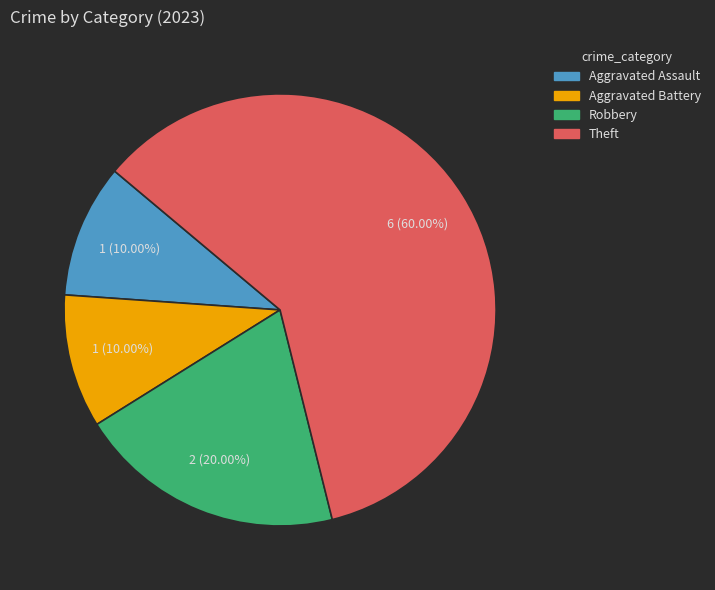

What percentage is the Robbery slice, to the nearest percent?

20%